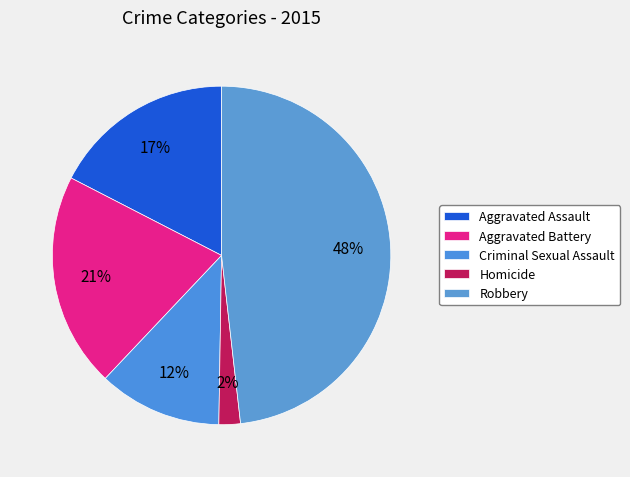

How many slices are in this pie chart?

5